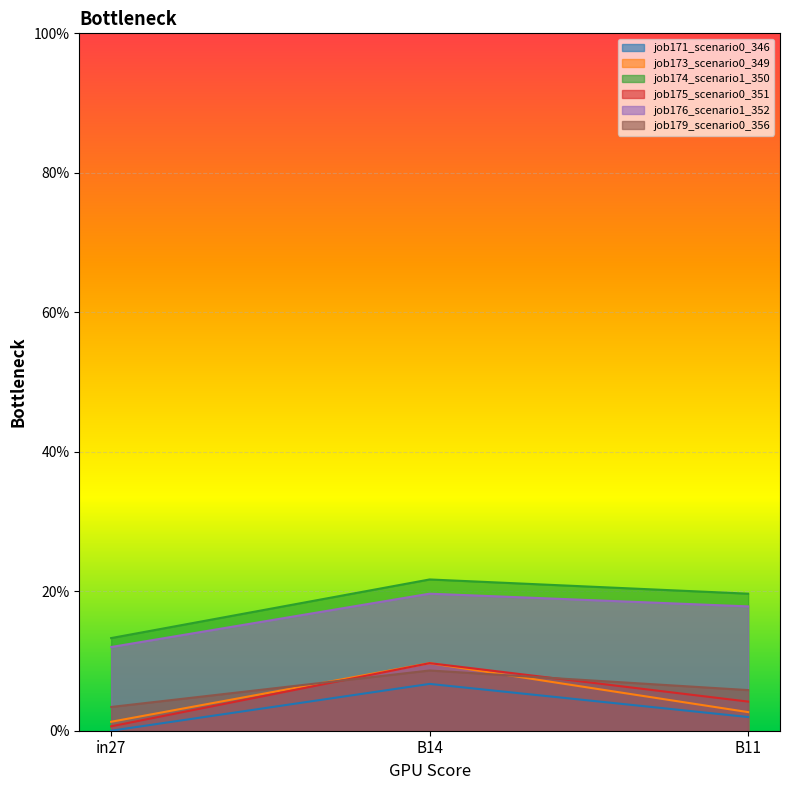

Which category has the lowest value in the job174_scenario1_350 series?

in27